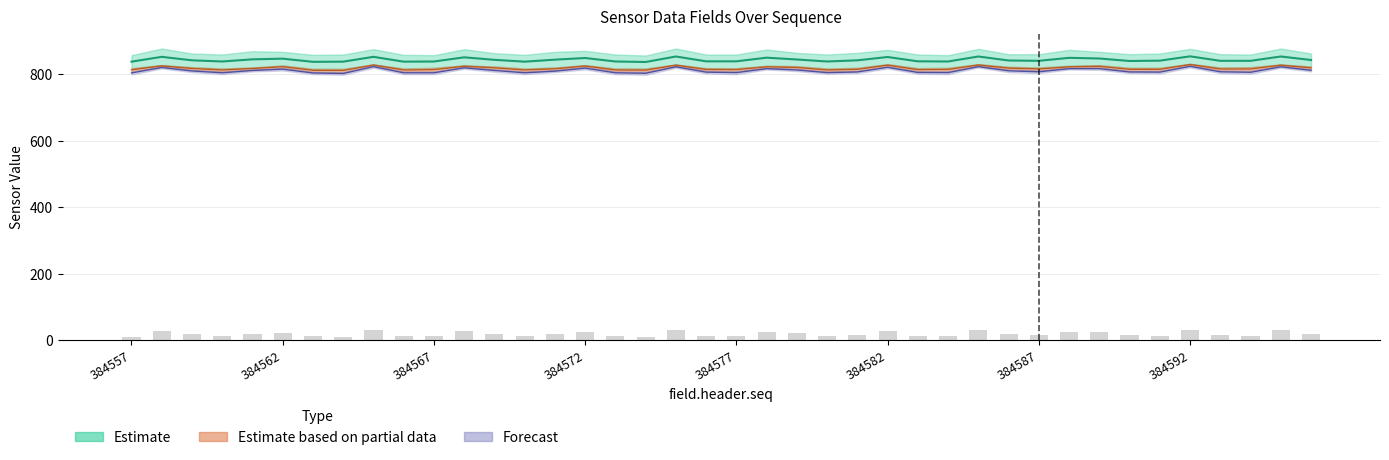

Read the field.data15 value at 384592.

854.5